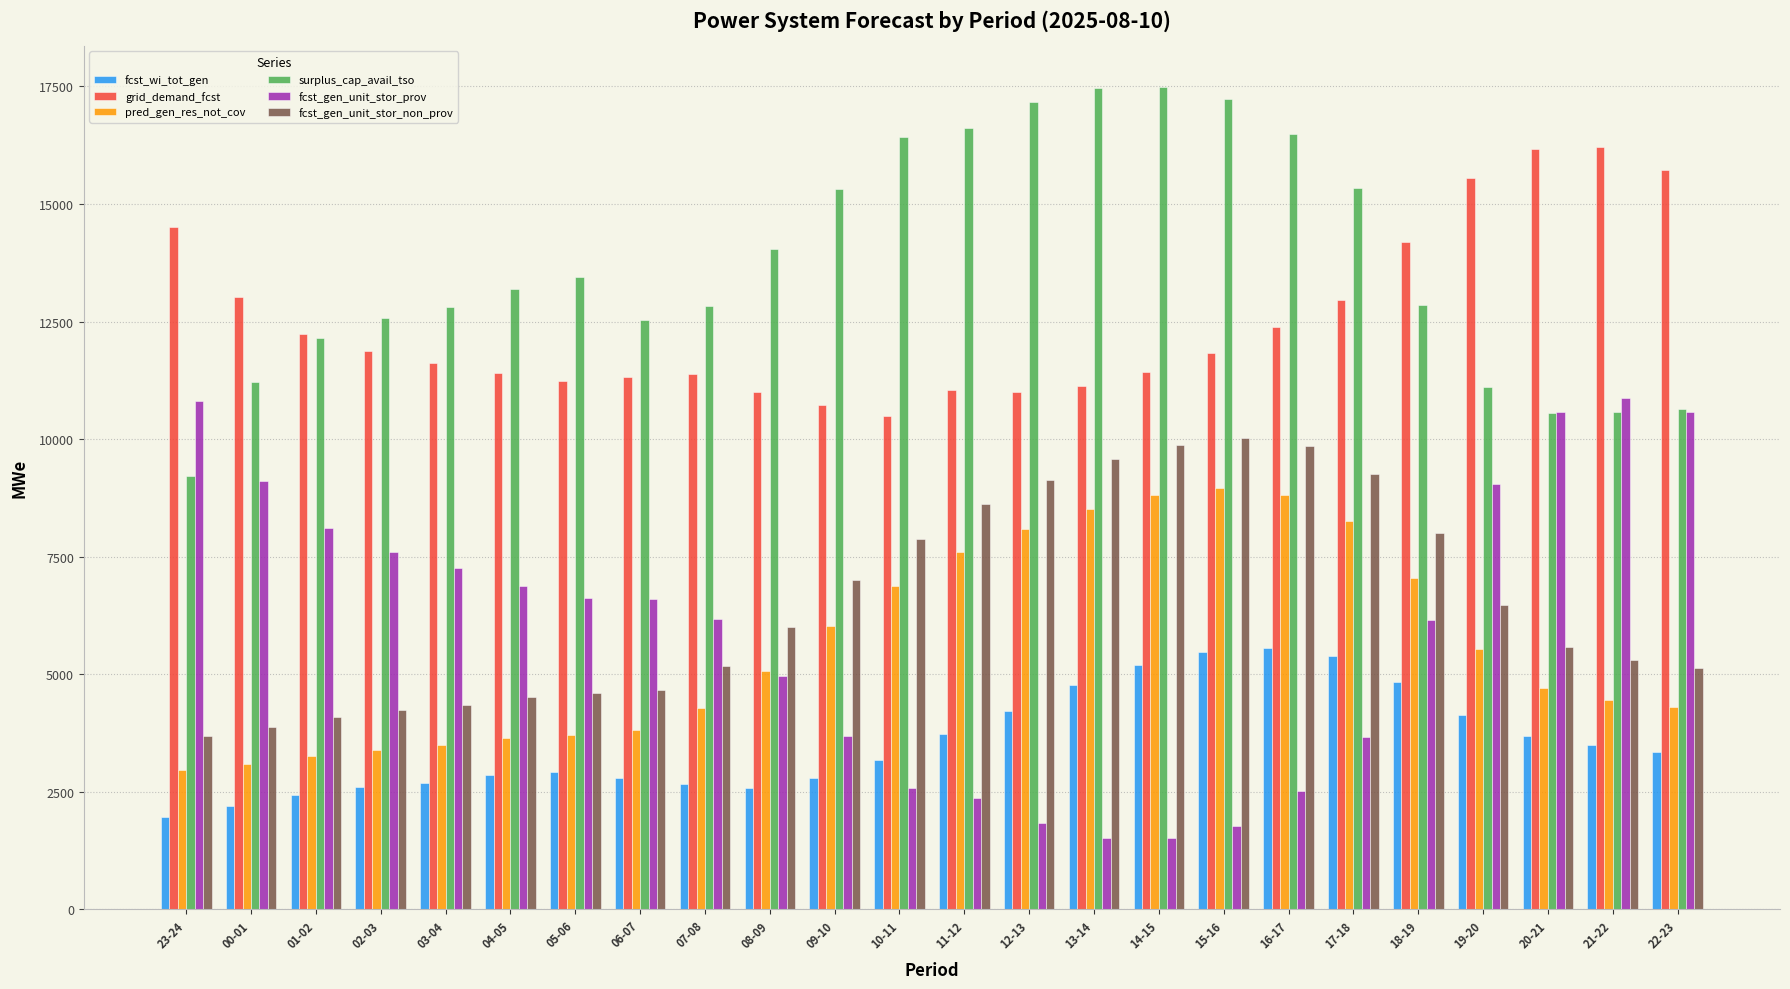

What is the label of the 14th bar from the left?

12-13